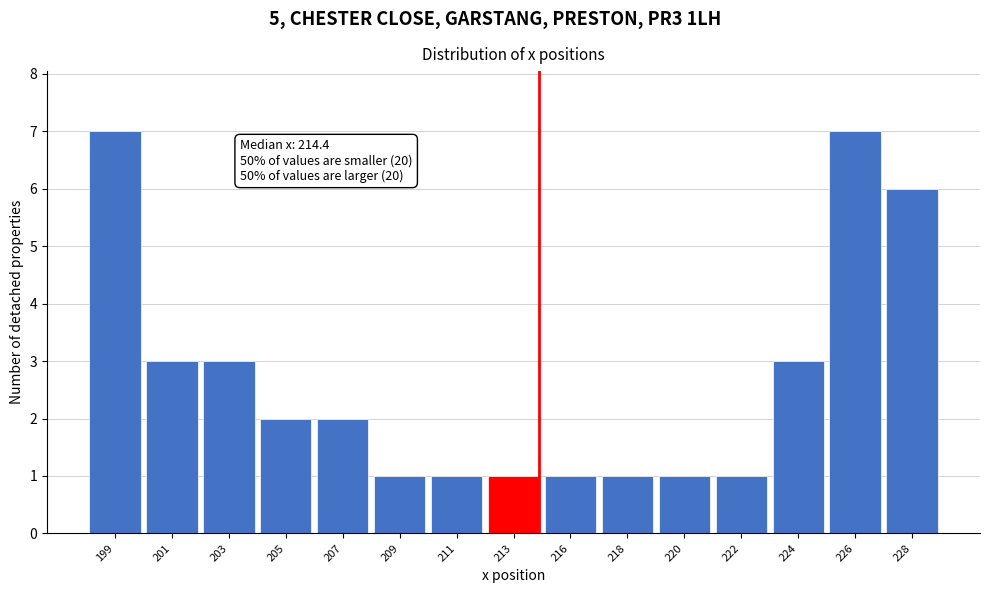

Reading right to left, list all the values displayed in this chart.

228=6	226=7	224=3	222=1	220=1	218=1	216=1	213=1	211=1	209=1	207=2	205=2	203=3	201=3	199=7